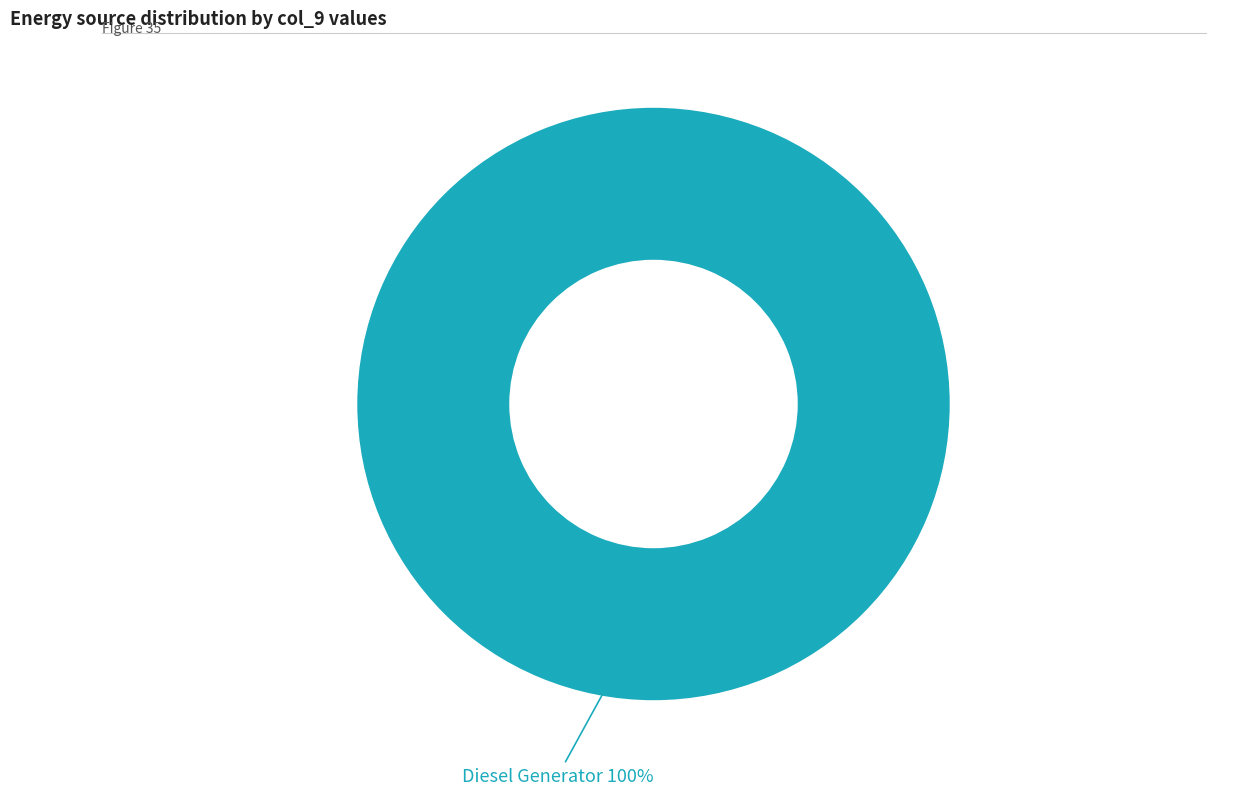

Is there a majority slice in this chart?

Yes